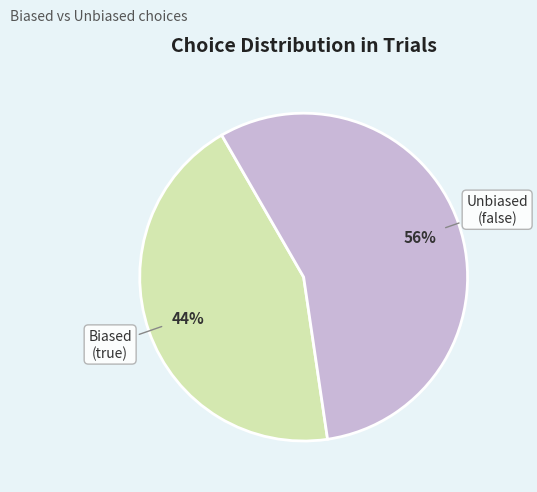

To the nearest percent, what is the average slice percentage?

50%